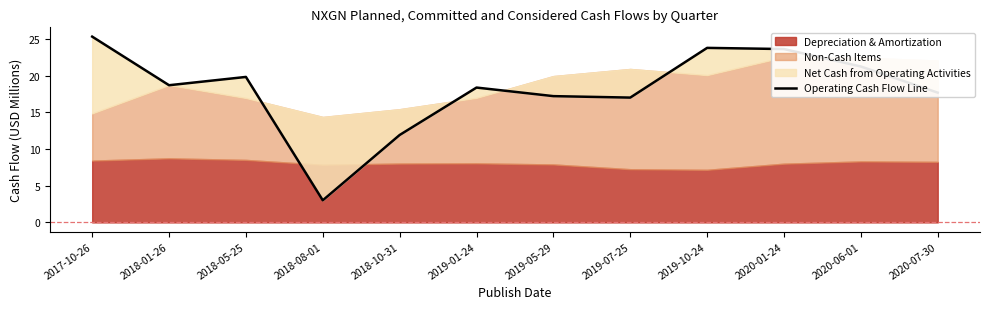

What is the greatest value displayed?

25.3